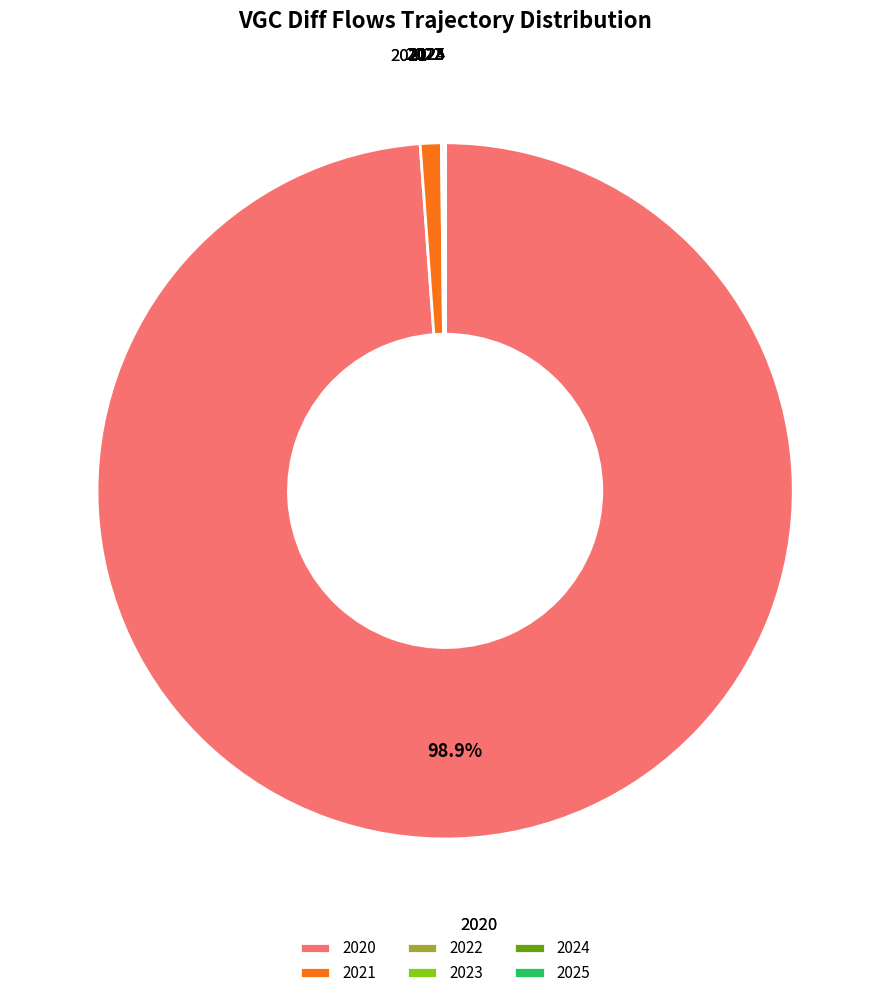

Which slice represents more than half of the pie?

2020